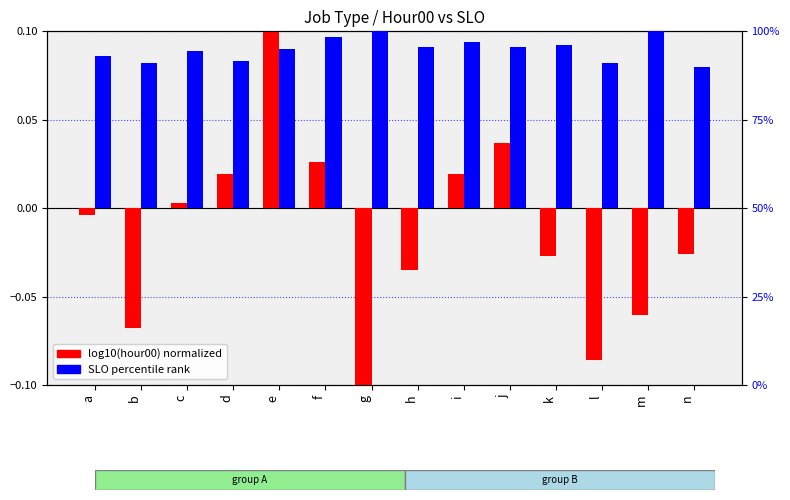

What is the spread (max minus min) of values at h?

45.5